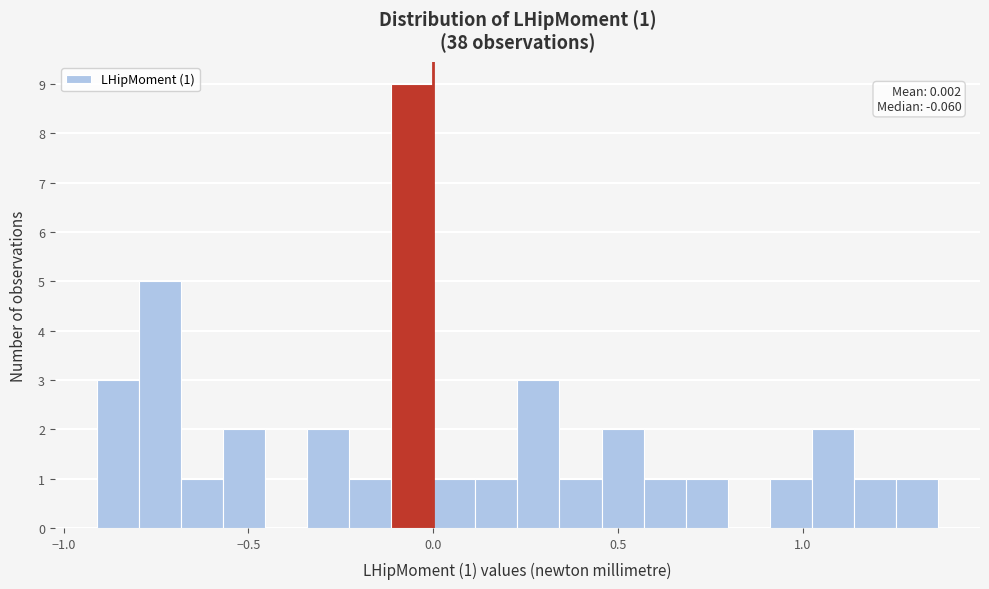

Around what value on the x-axis is the tallest bar? Give the approximate position of its centre, as read against the axis.

-0.05